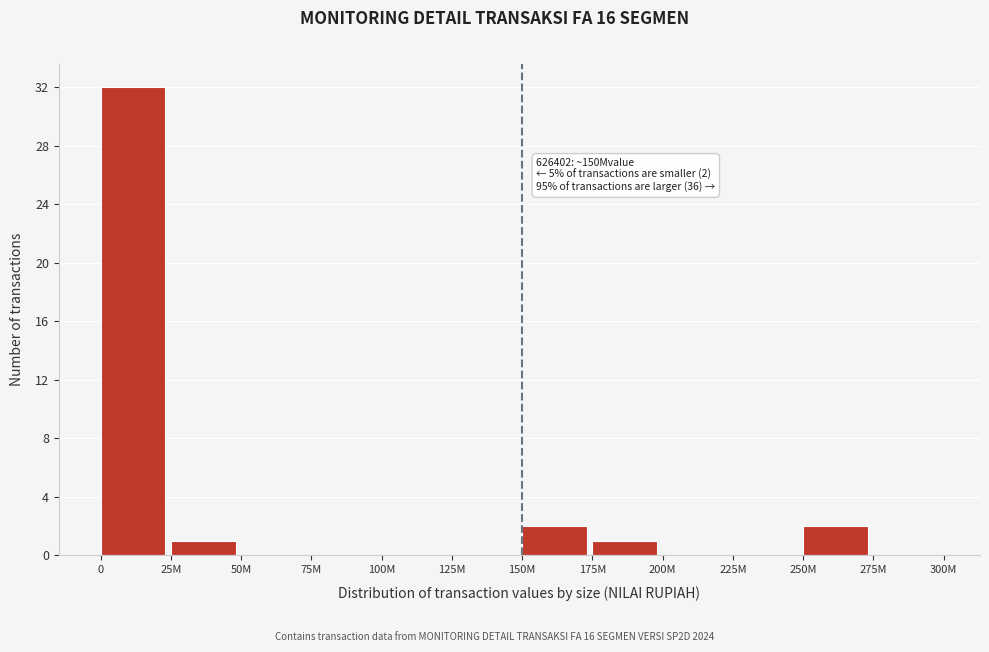

Reading left to right, transcribe all the data shown in this chart.

0=32	25M=1	50M=0	75M=0	100M=0	125M=0	150M=2	175M=1	200M=0	225M=0	250M=2	275M=0